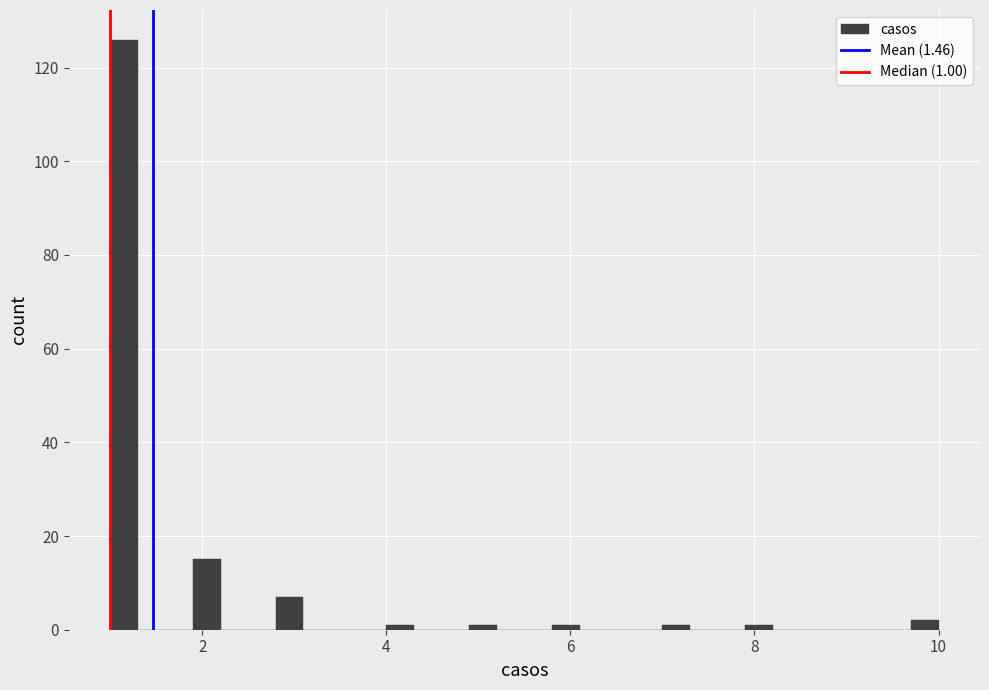

Read against the x-axis, roughly where is the centre of the tallest bar?

1.2